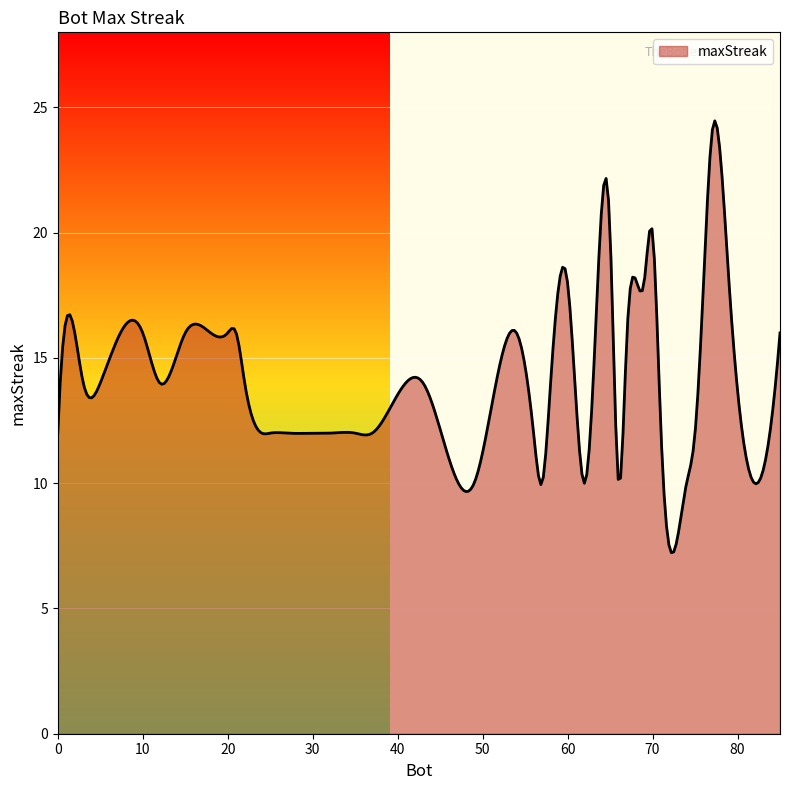

What is the smallest value displayed?

7.2